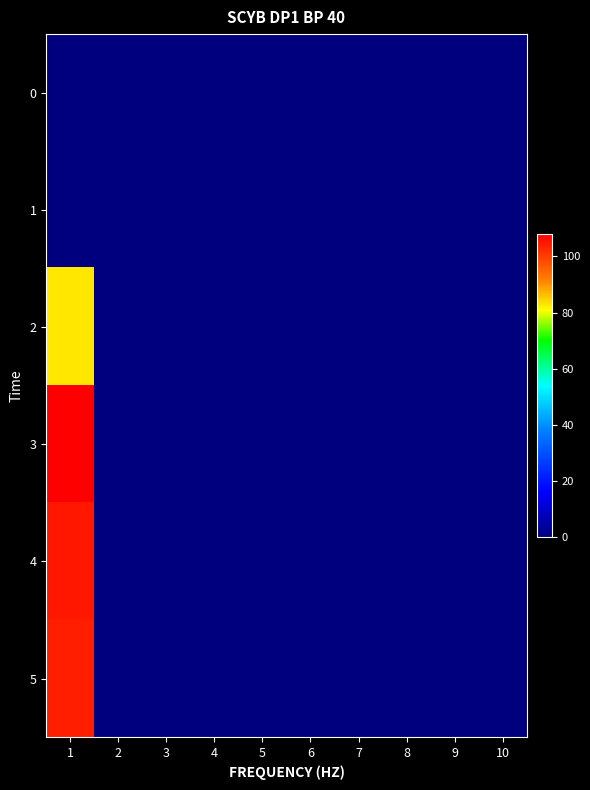

Which series has the largest total across all categories?

3